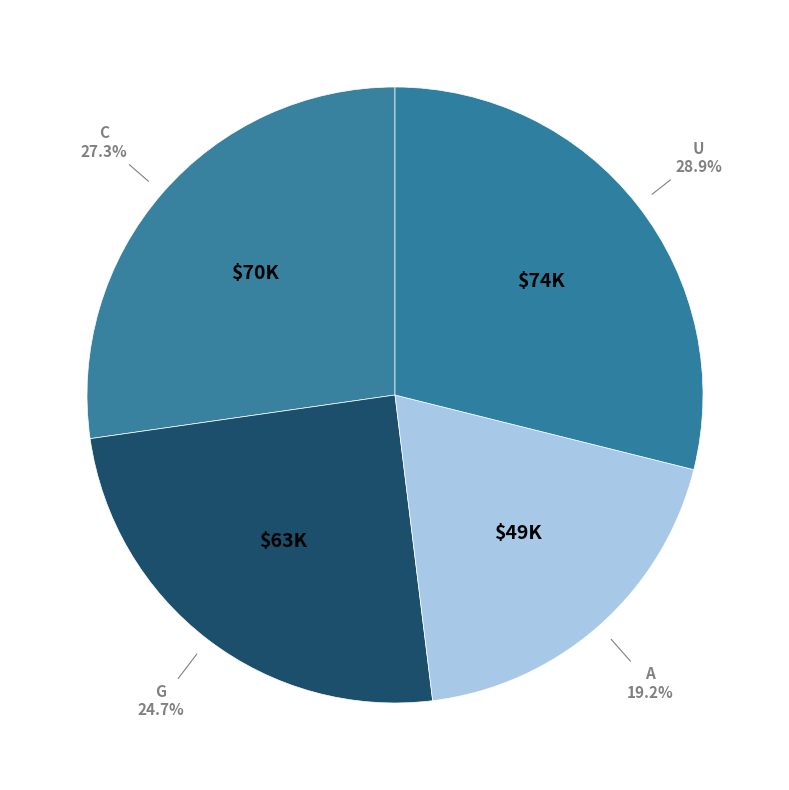

To the nearest percent, what is the difference between the largest and smallest slice percentages?

10%